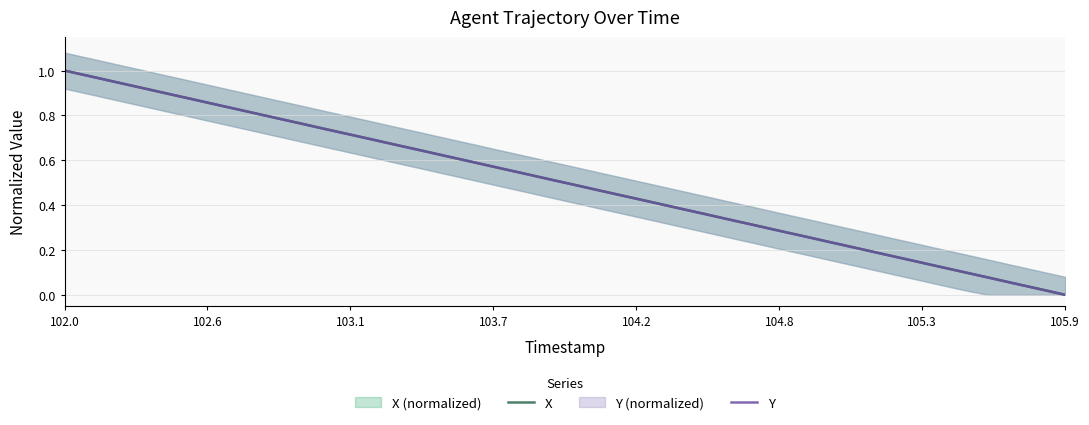

After their last crossing, which series has the higher values: X or Y?

X